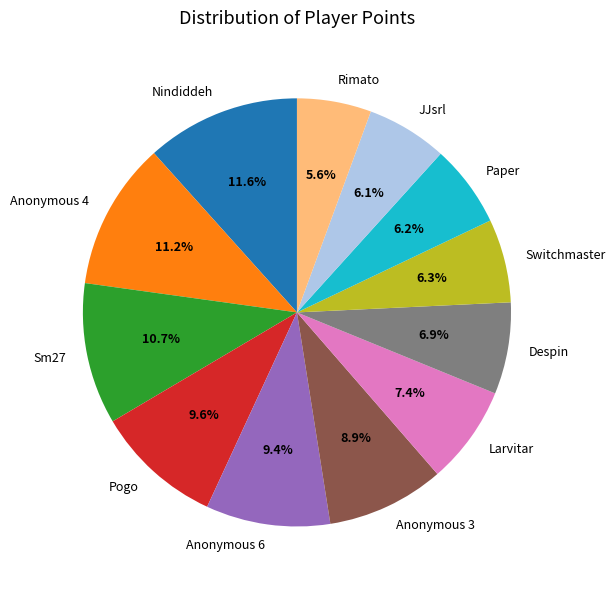

Does any single category account for the majority?

No